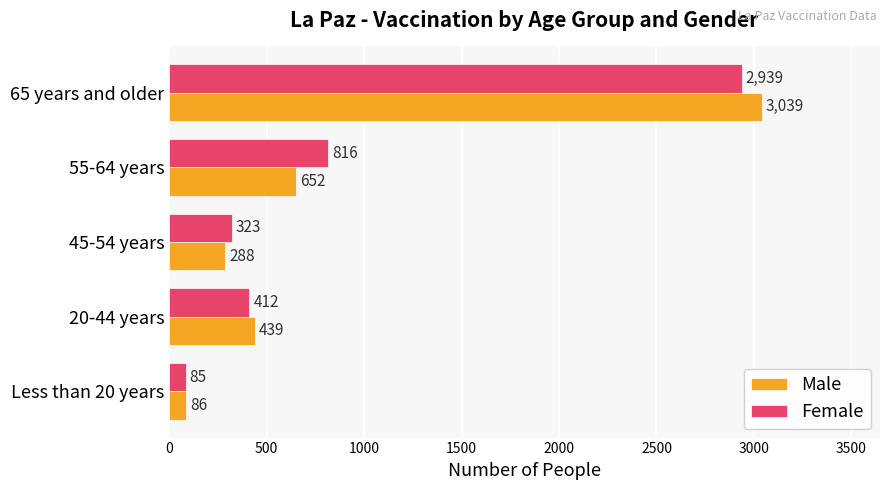

Between 65 years and older and Less than 20 years, which series saw the biggest shift?

Male